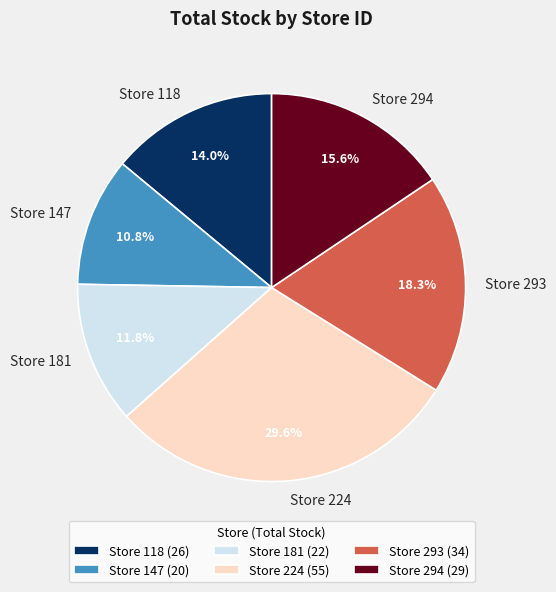

To the nearest percent, what is the difference between the largest and smallest slice percentages?

19%